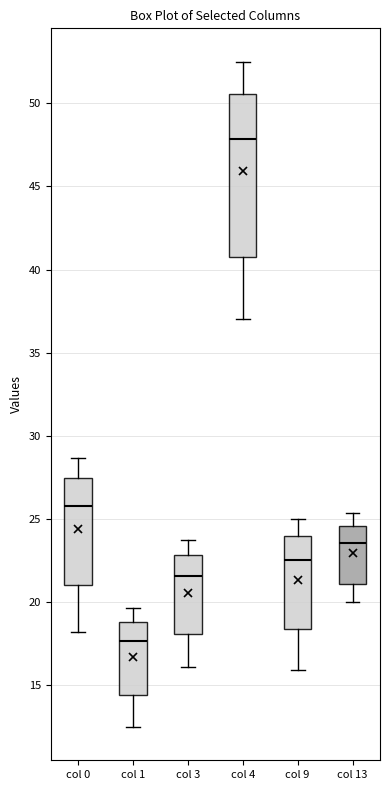

Which box is the tallest, from its lower edge to its upper edge?

col 4